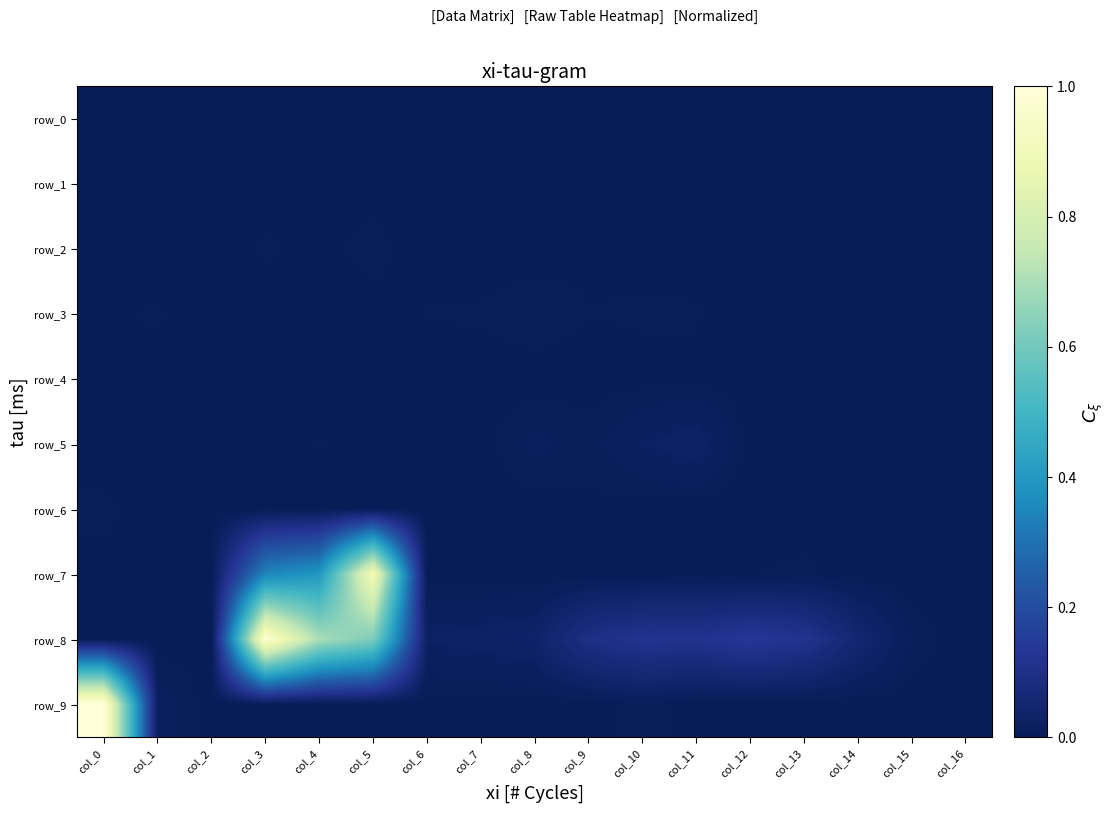

Rank the series by their maximum value, from lowest to highest.

row_1, row_4, row_0, row_6, row_2, row_3, row_5, row_7, row_8, row_9